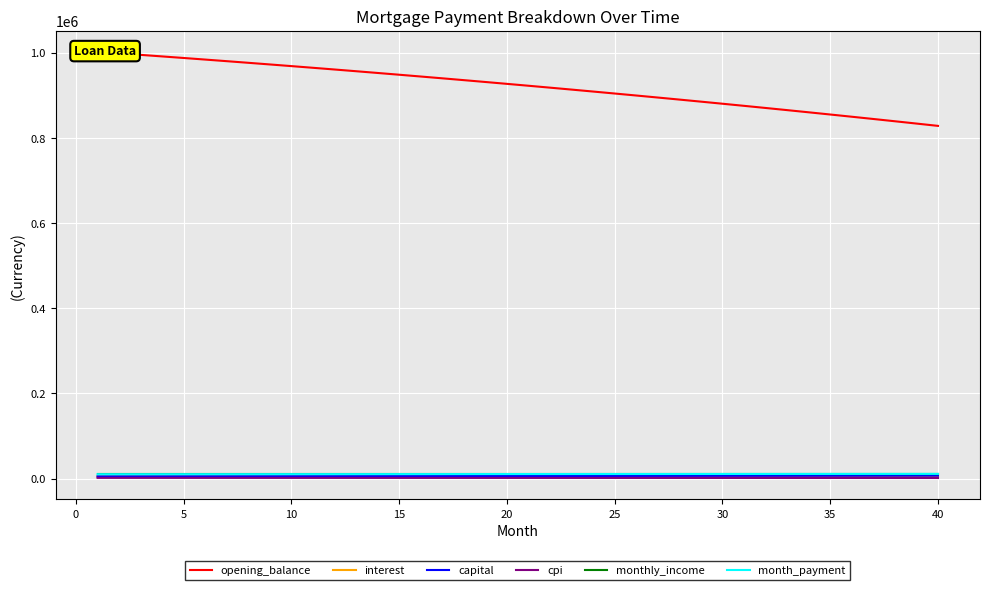

How many data points in capital are above 6162?

20